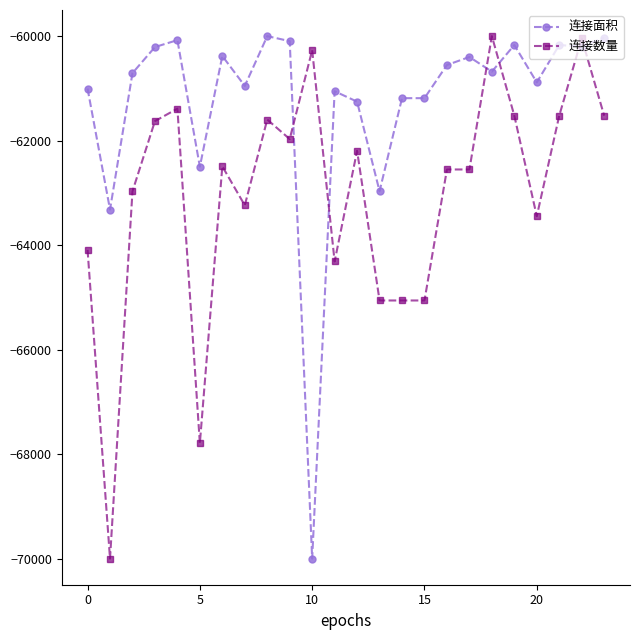

Which series ends up on top after the final intersection of 连接面积 and 连接数量?

连接面积